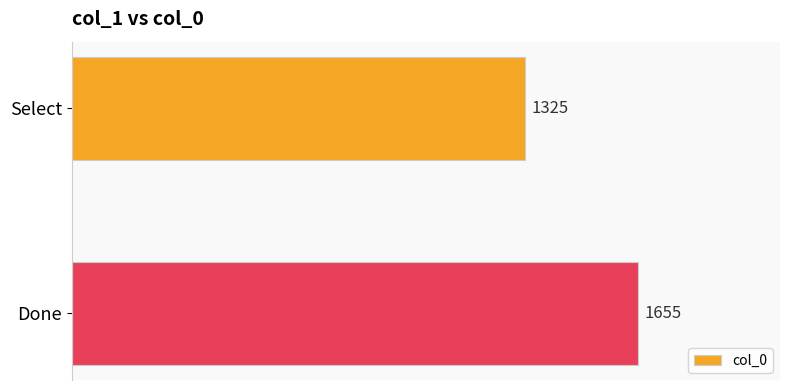

What is the change in value from Select to Done?

+330